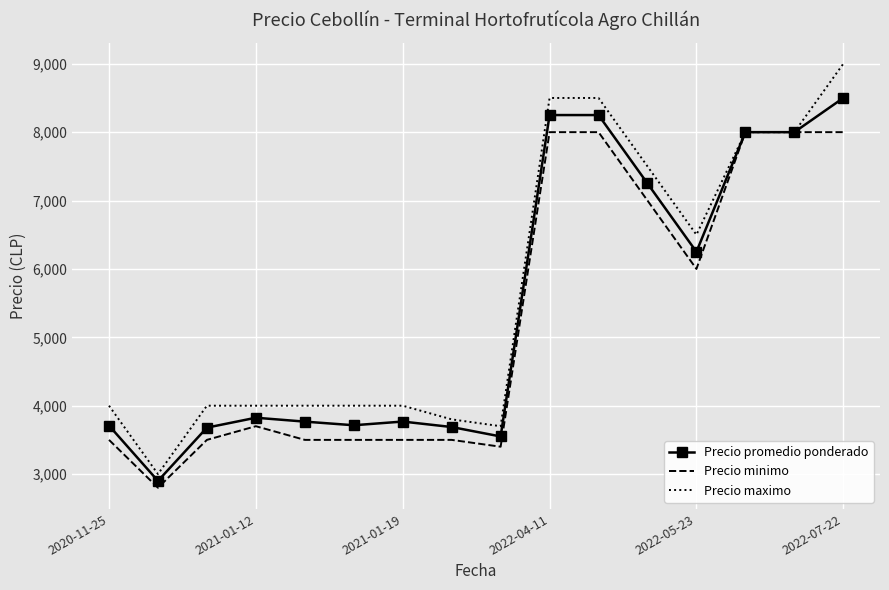

What is the highest value of the Precio promedio ponderado series?

8500